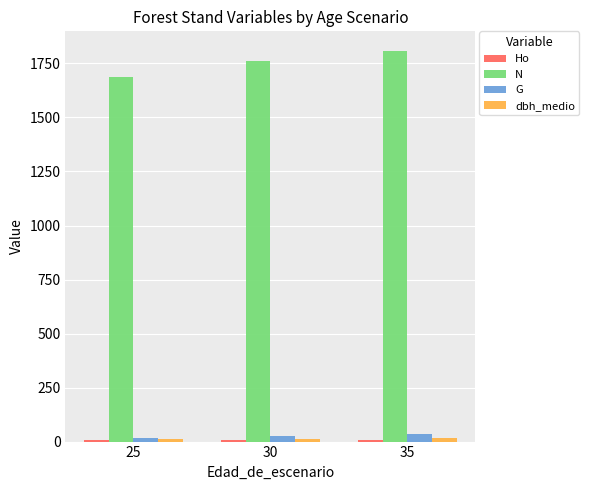

Are the bars horizontal?

No